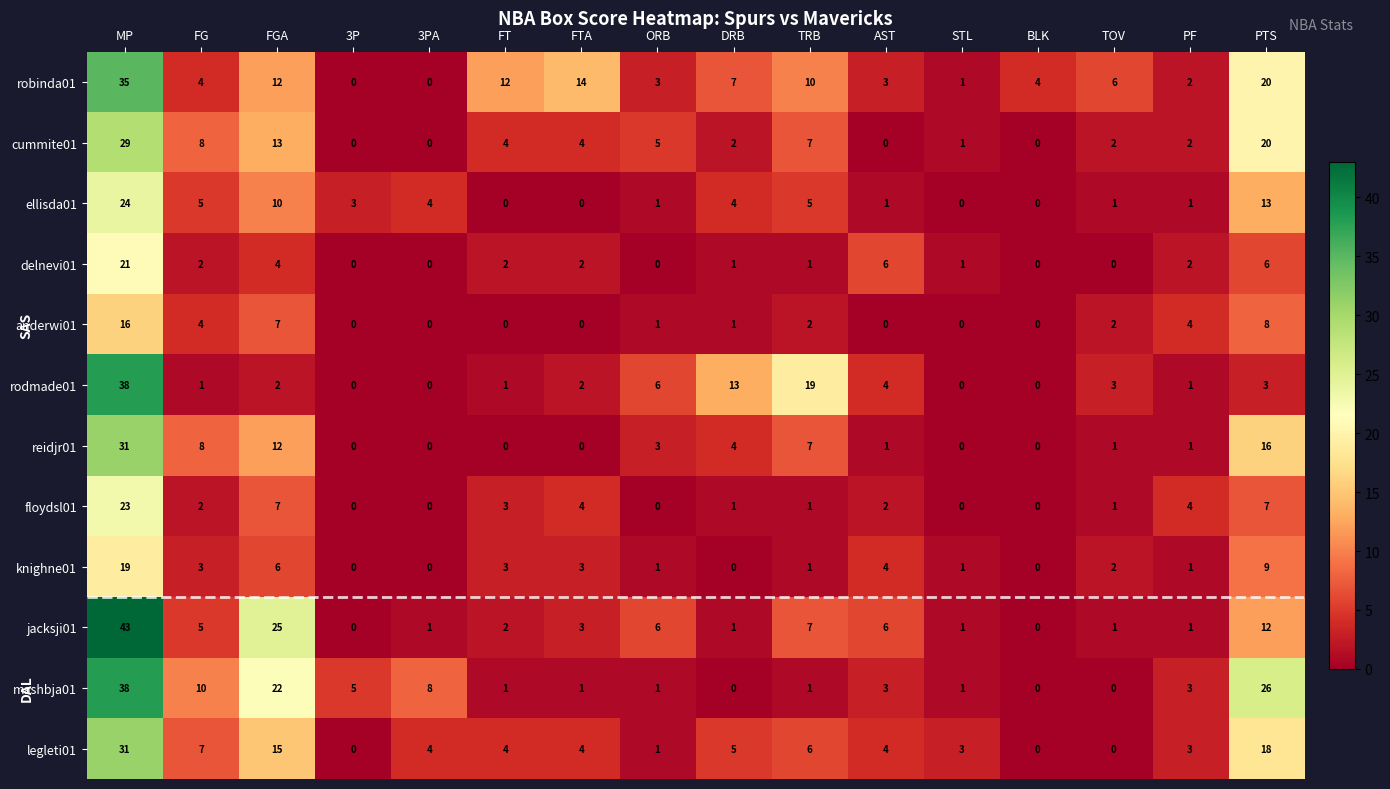

Where is legleti01 nearest to the value 15?

FGA